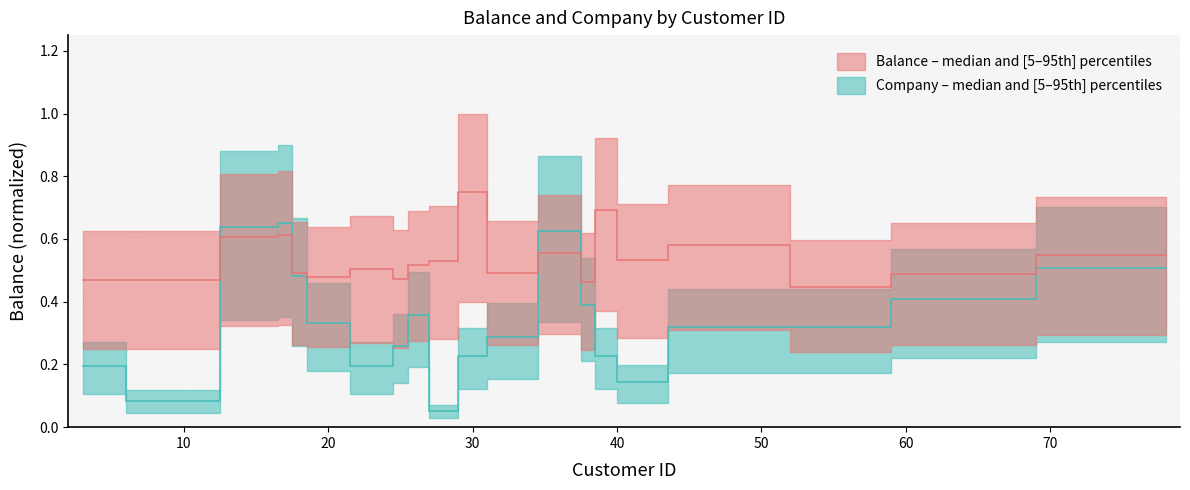

What is the average value of the Company median series?

0.3